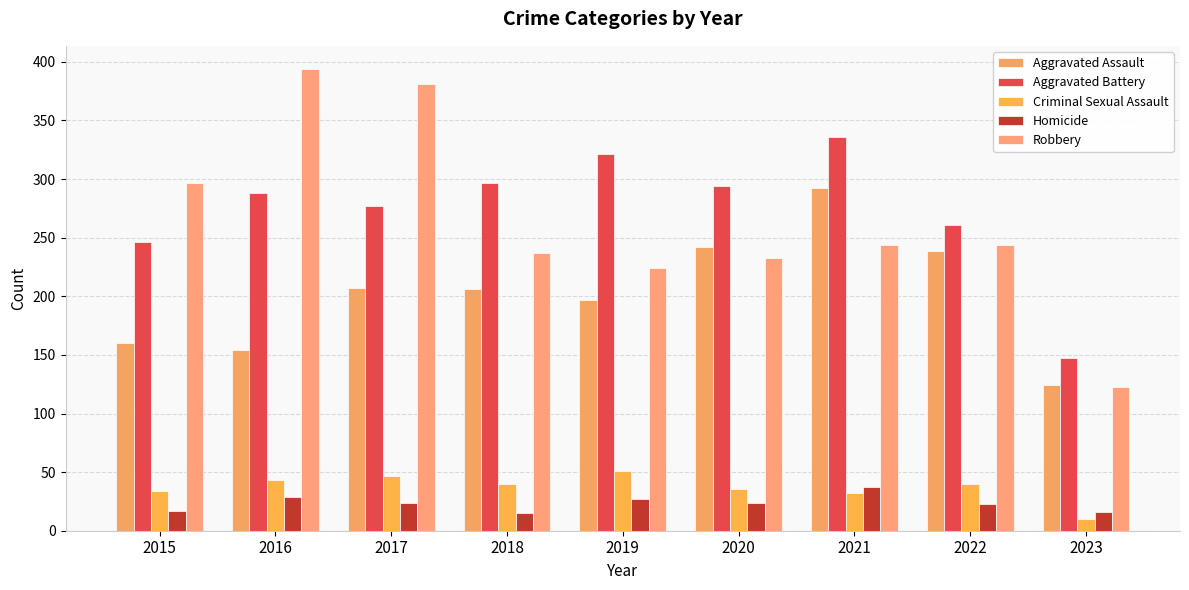

What is the sum of the Homicide values at 2019 and 2015?

44